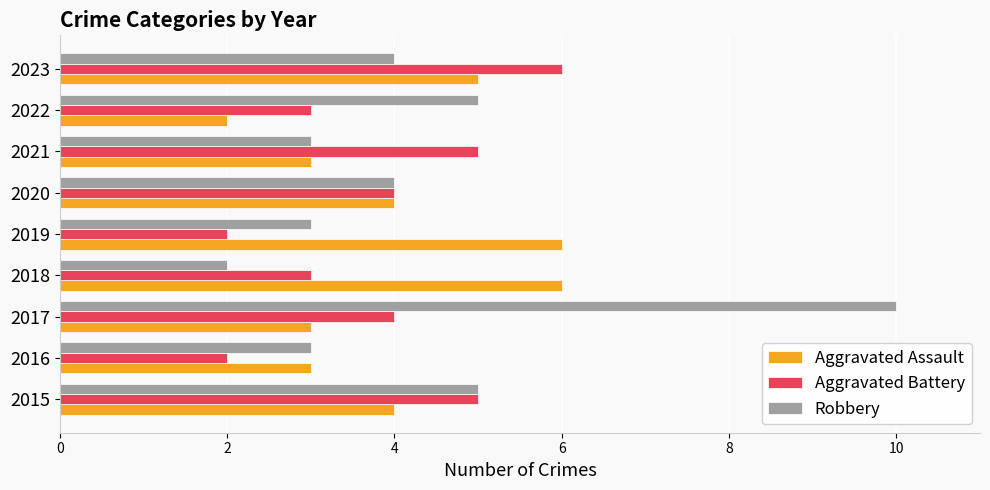

The value of Robbery at 2018 is 2. True or false?

True